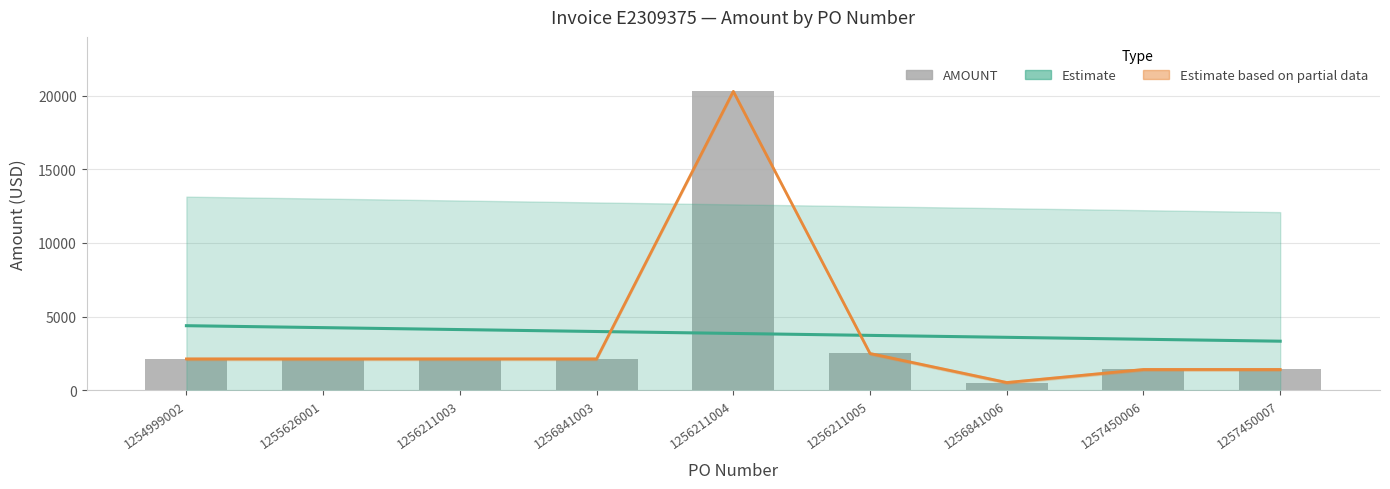

Between 1254999002 and 1257450007, which is larger?

1254999002